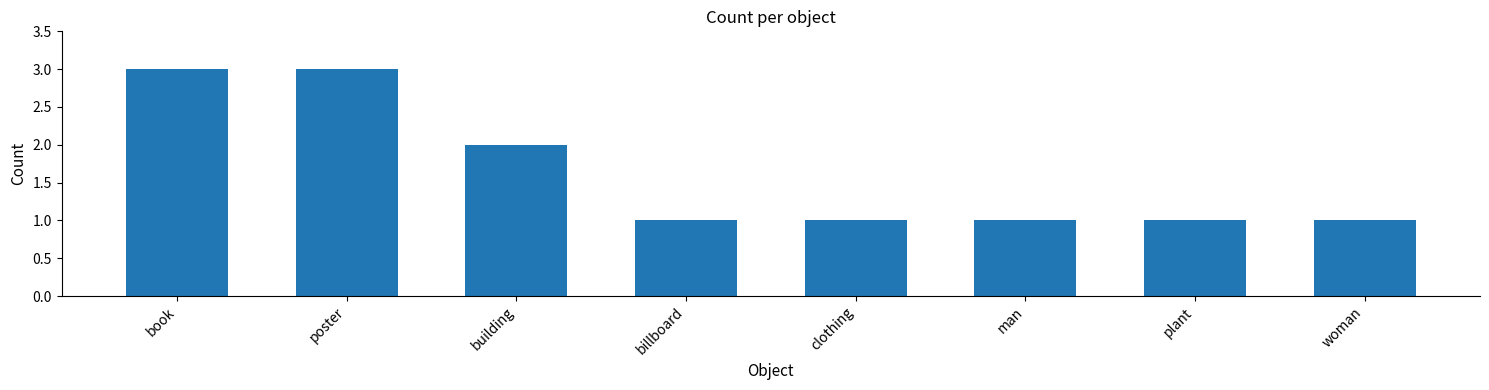

What is the average value?

2